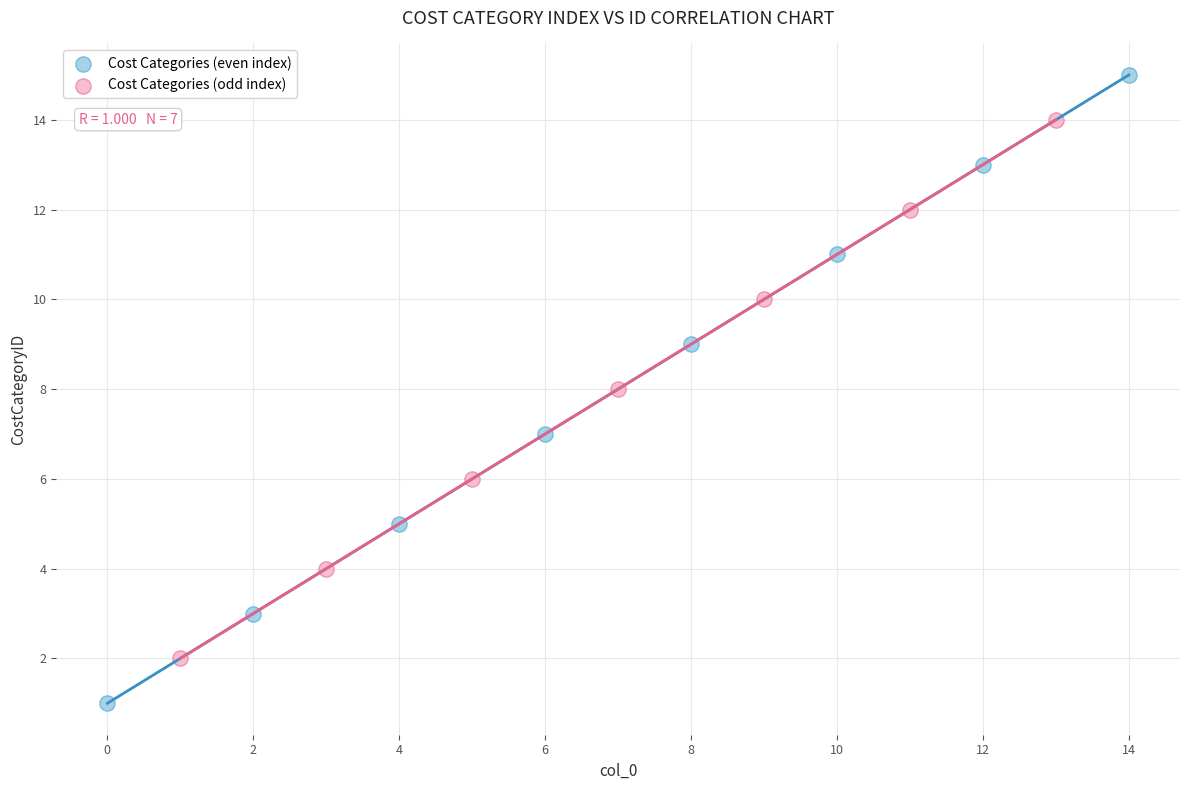

What are all the series names shown in the legend?

Cost Categories (even index), Cost Categories (odd index)